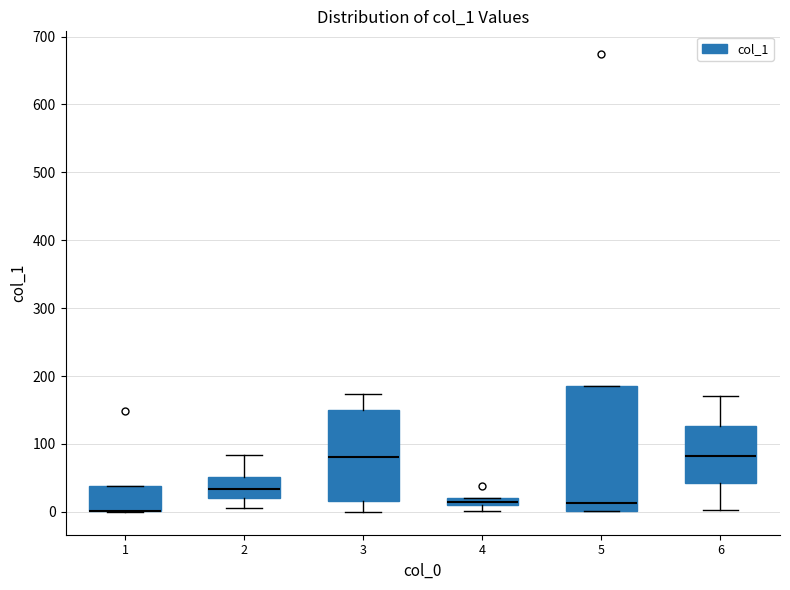

Comparing the boxes themselves (not the whiskers), which one is the tallest?

5